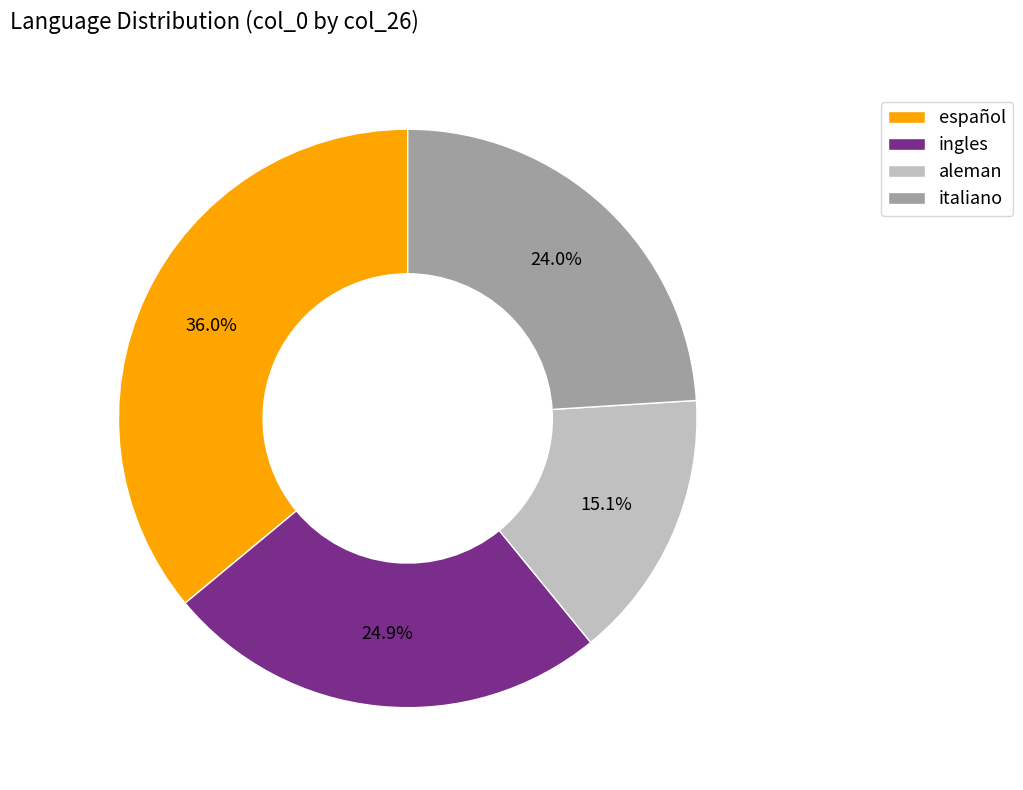

Which category has the smallest portion of the pie?

aleman